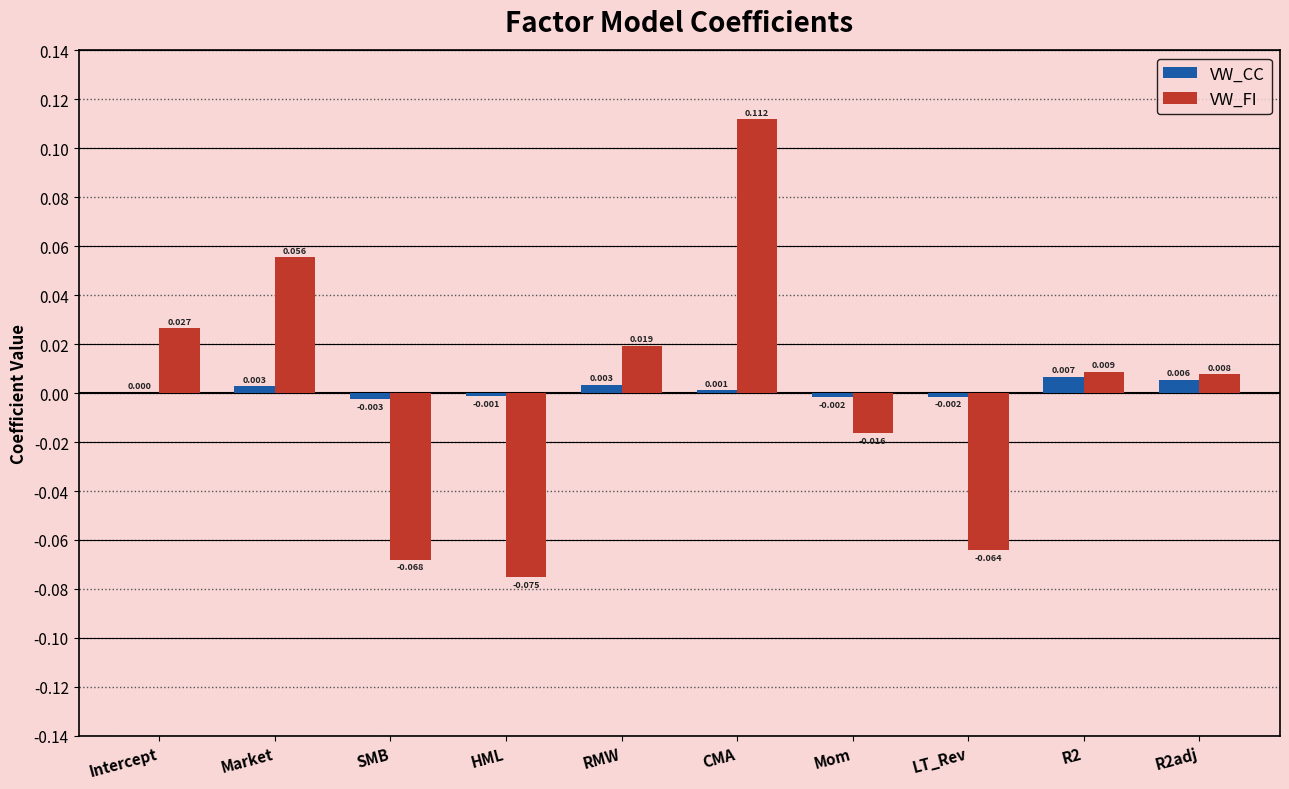

Which series changed the most between Intercept and HML?

VW_FI